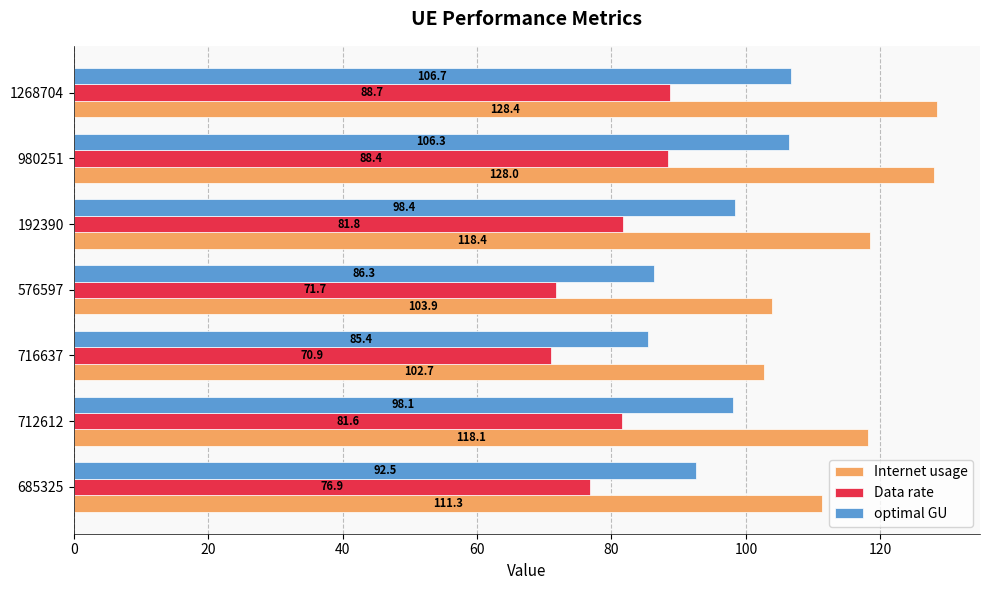

Which series has the largest total across all categories?

Internet usage